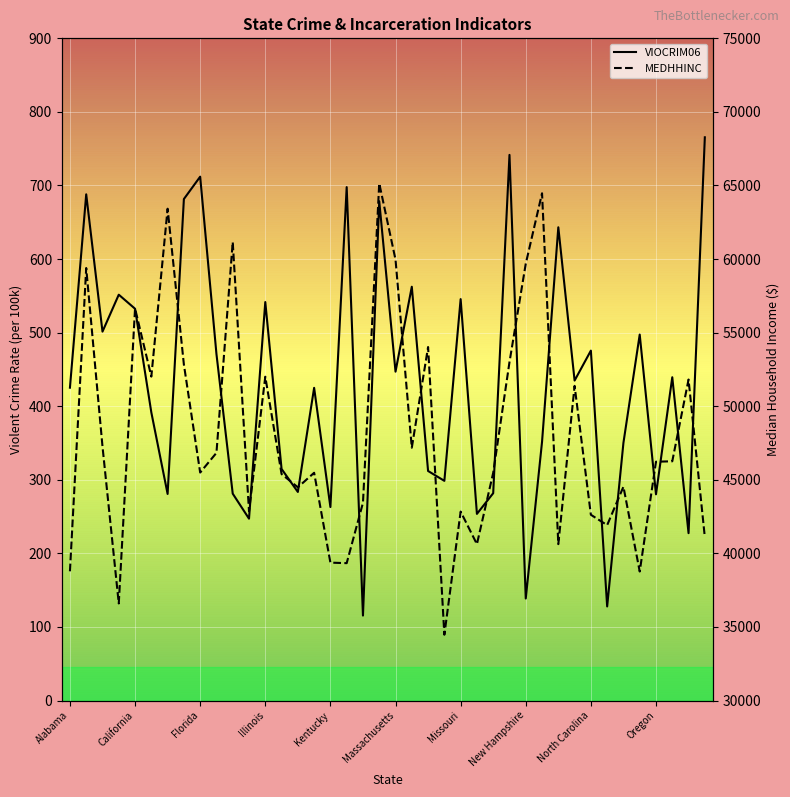

What is the lowest value of the VIOCRIM06 series?

115.5